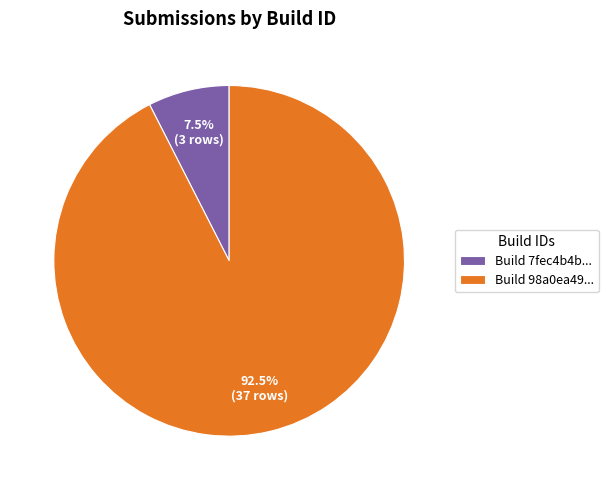

Between Build 98a0ea49... and Build 7fec4b4b..., which is larger?

Build 98a0ea49...